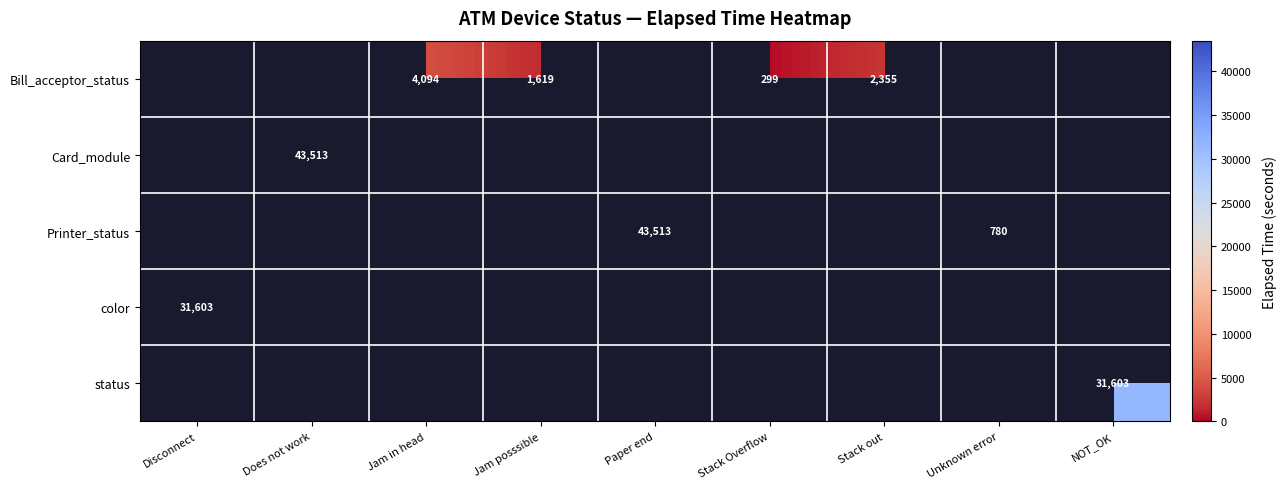

The Bill_acceptor_status series shows 299 at Stack Overflow. True or false?

True